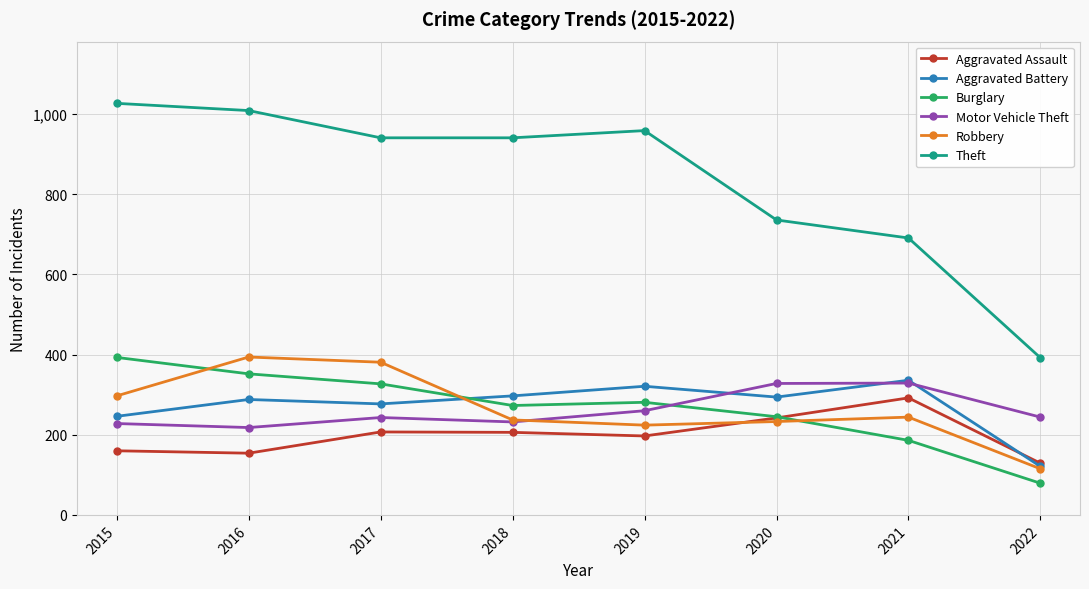

True or false: Burglary has a value of 393 at 2015.

True